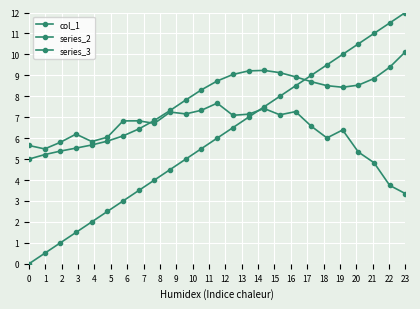

How many interior local peaks does the series_3 series have?

1